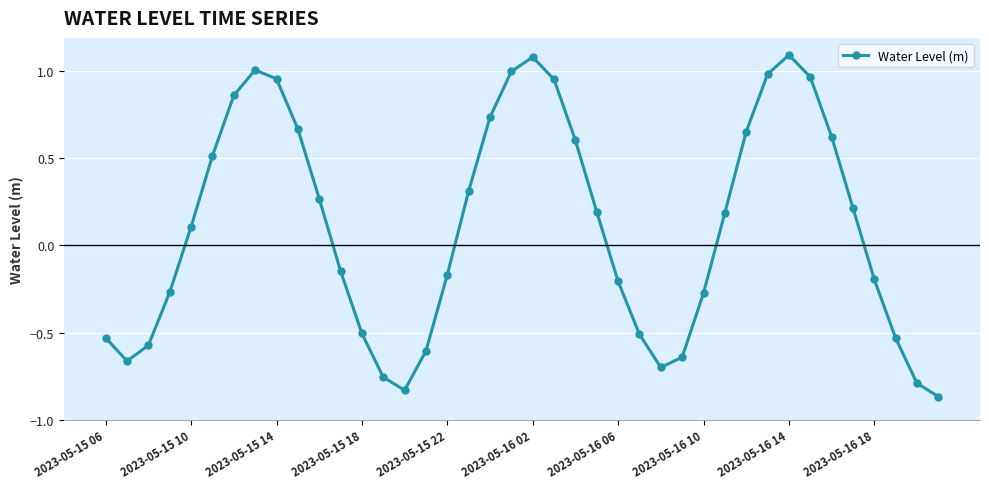

Count the number of categories in the chart.

40